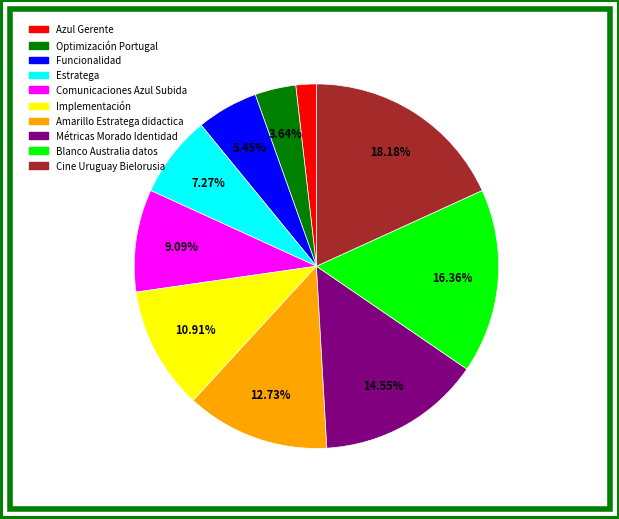

Does any single category account for the majority?

No